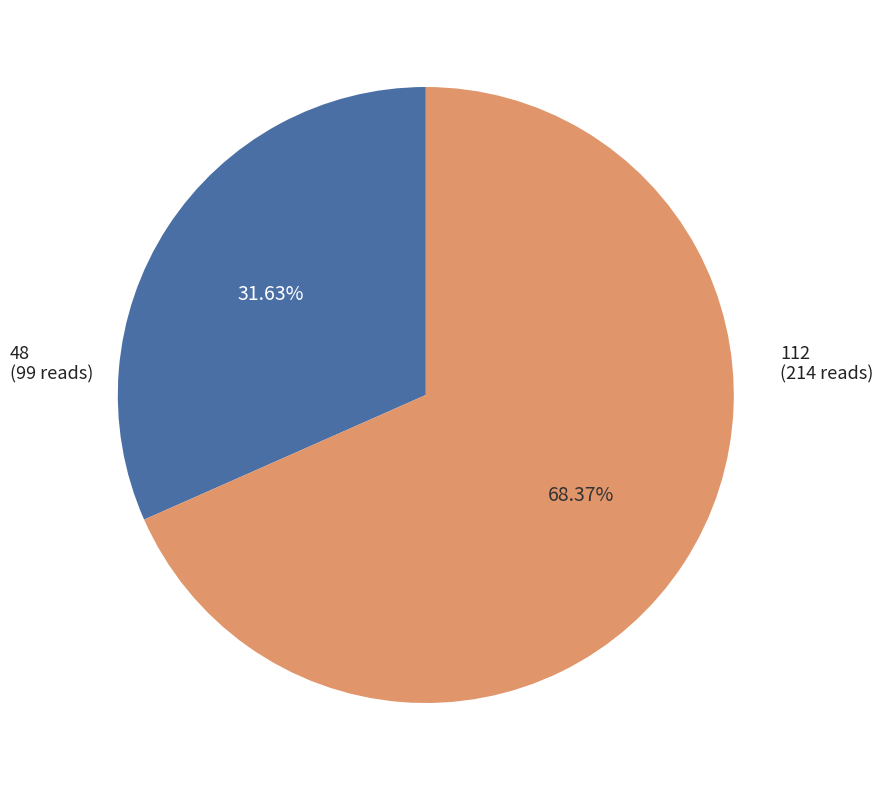

Is there a majority slice in this chart?

Yes